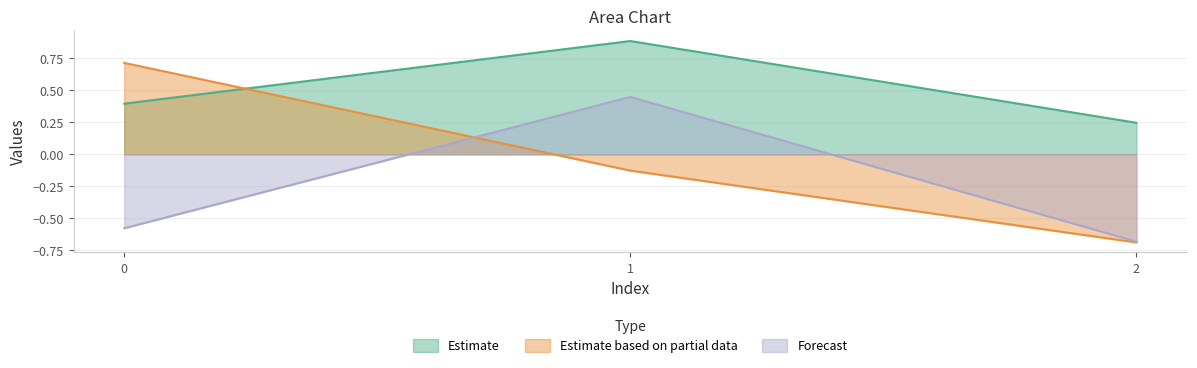

Which series has the largest total across all categories?

Estimate